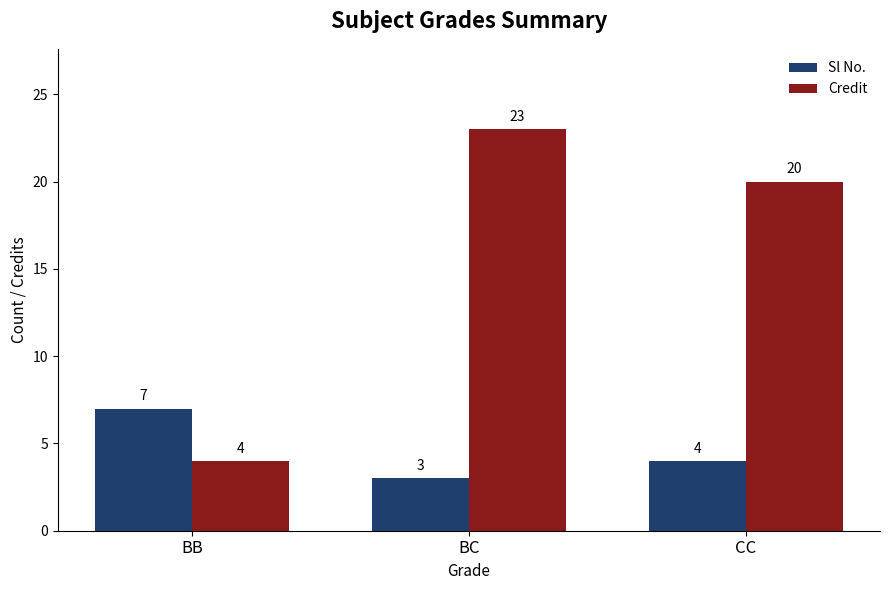

Which category has the lowest value in the Credit series?

BB